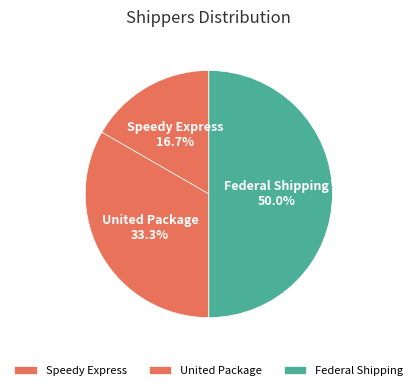

Count the number of slices in the pie.

3